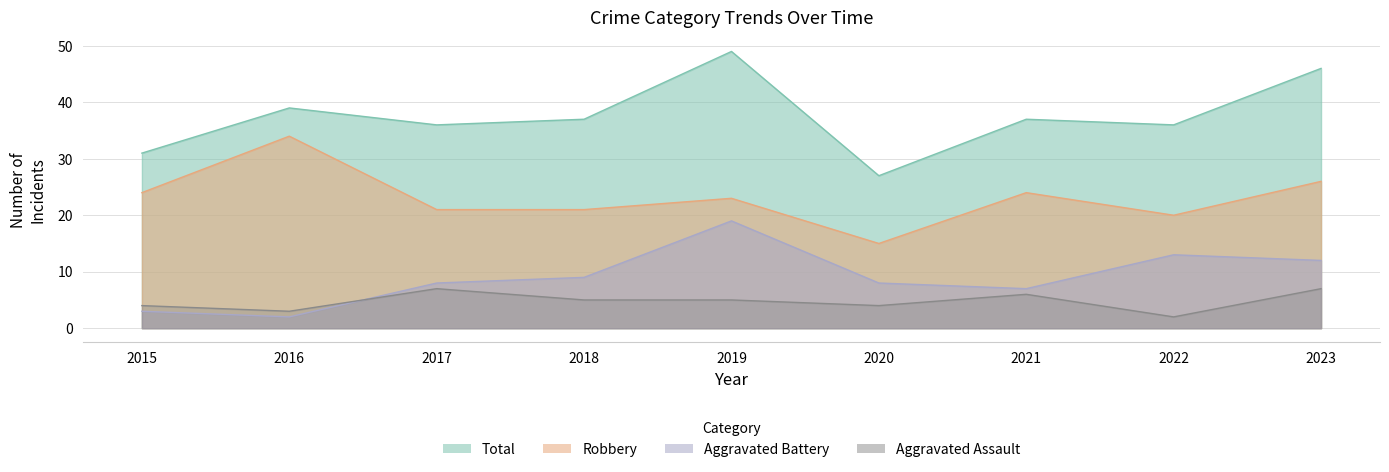

Reading right to left, what are all the values shown in this chart?

Aggravated Assault: 7	2	6	4	5	5	7	3	4
Aggravated Battery: 12	13	7	8	19	9	8	2	3
Robbery: 26	20	24	15	23	21	21	34	24
Total: 46	36	37	27	49	37	36	39	31